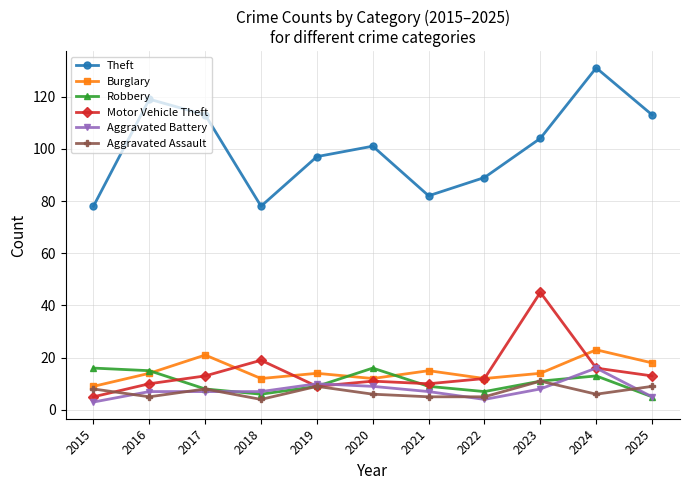

What is the spread (max minus min) of values at 2015?

75